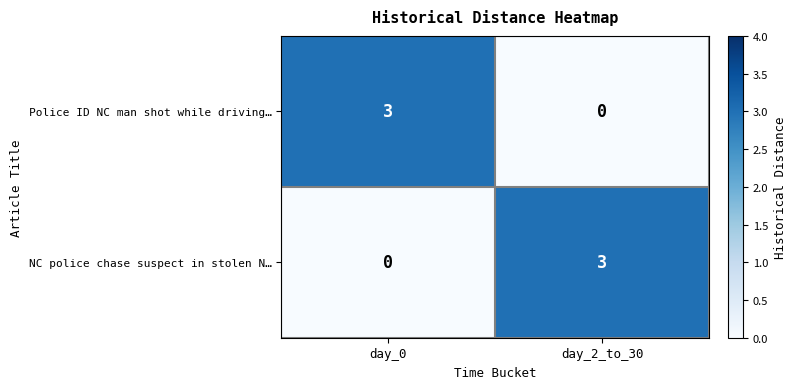

Reading left to right, what are all the values shown in this chart?

Police ID NC man shot while driving…: day_0=3	day_2_to_30=0
NC police chase suspect in stolen N…: day_0=0	day_2_to_30=3